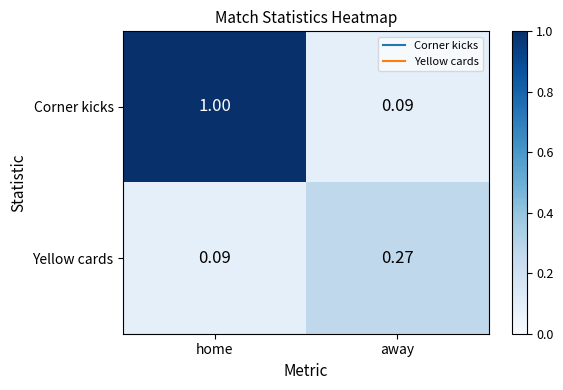

Rank the series at away from lowest to highest value.

Corner kicks, Yellow cards